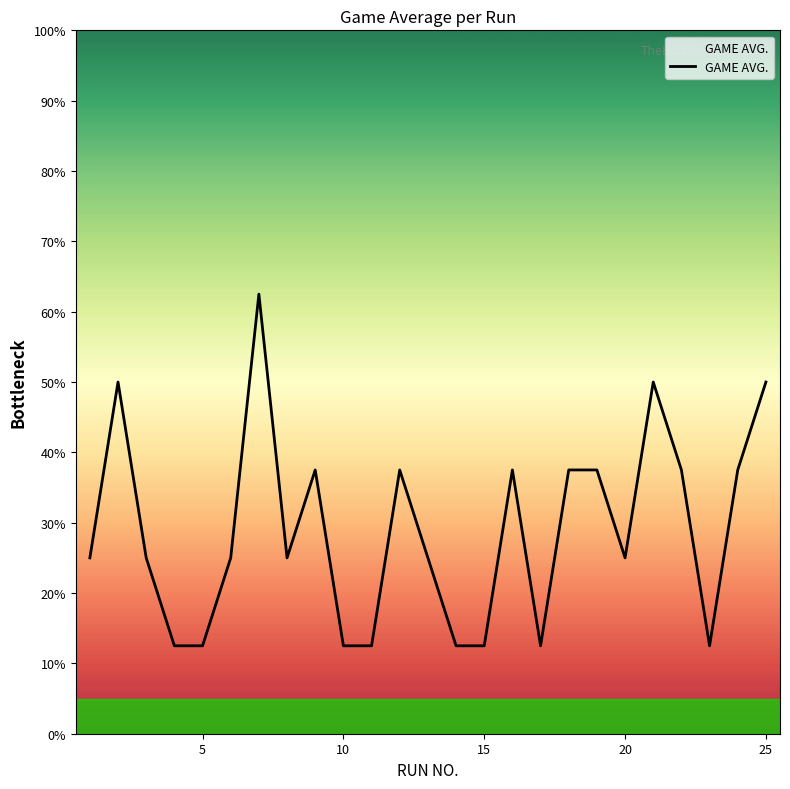

What is the greatest value displayed?

0.6